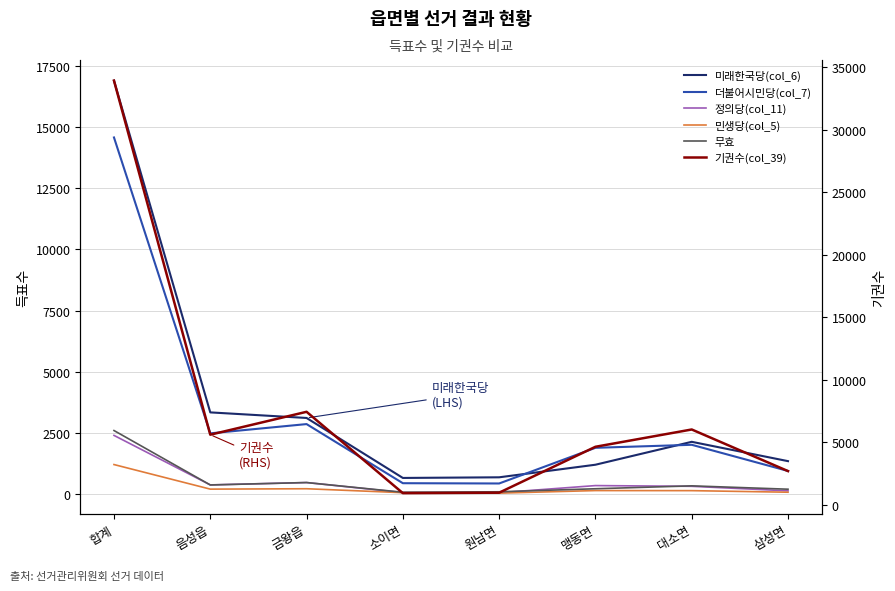

How many values in the 미래한국당(col_6) series are below 2141?

4